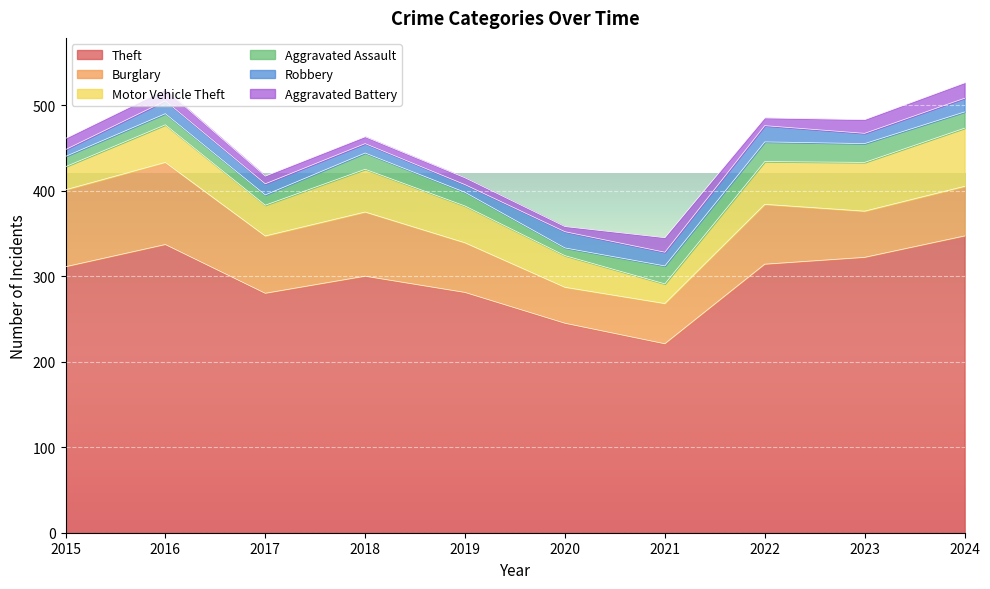

How many data points in Robbery are less than 15?

5